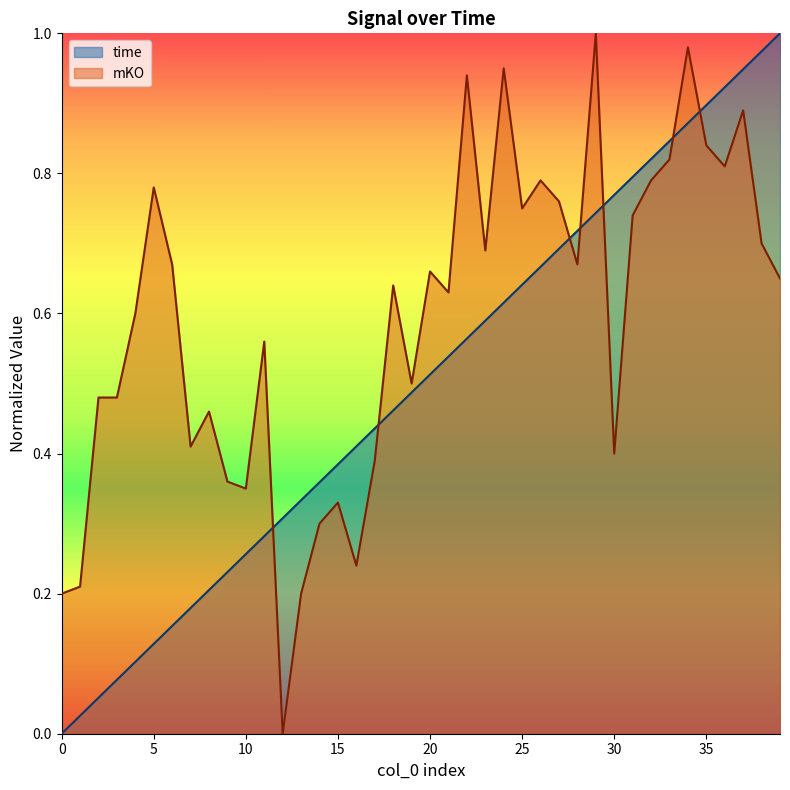

True or false: mKO and time intersect in this chart.

True